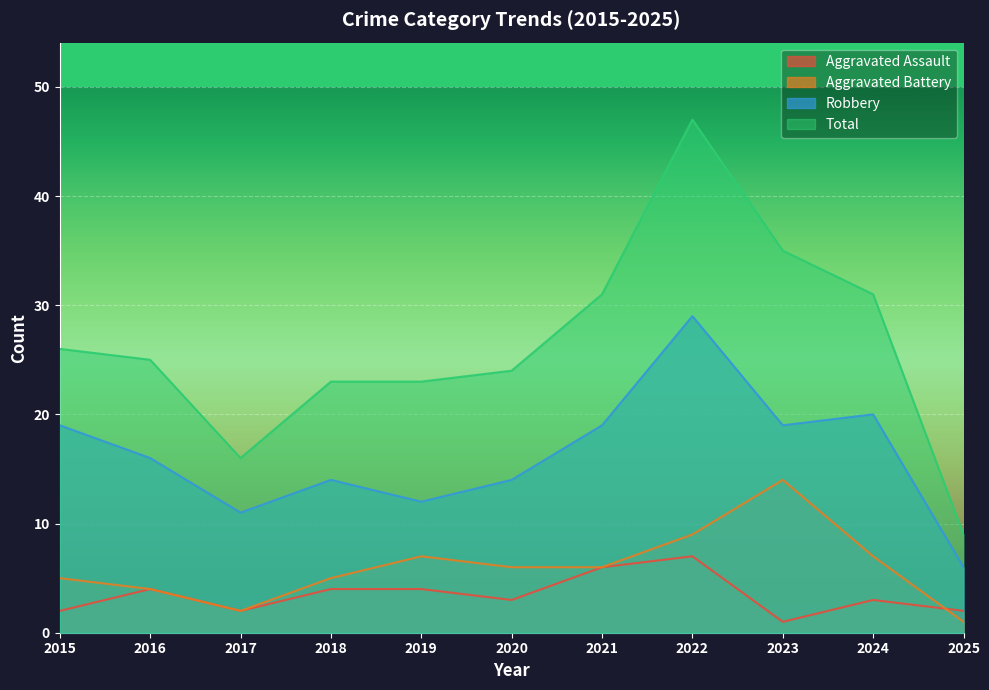

What is the sum of all Total values?

290